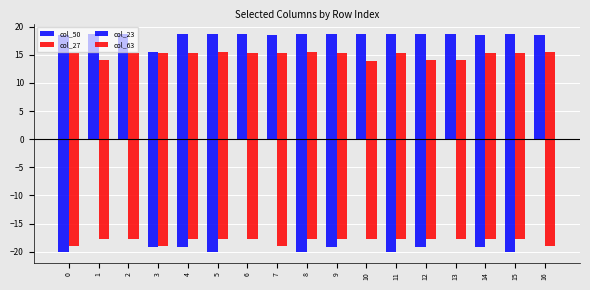

What is the maximum value for col_63?

15.4